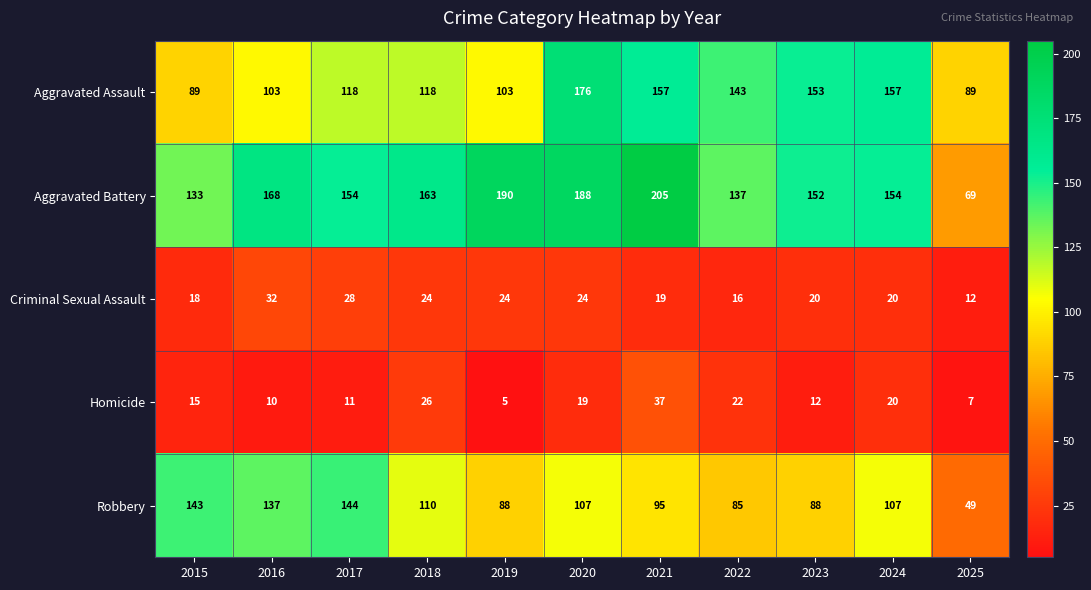

At which category is the sum across all series the highest?

2020